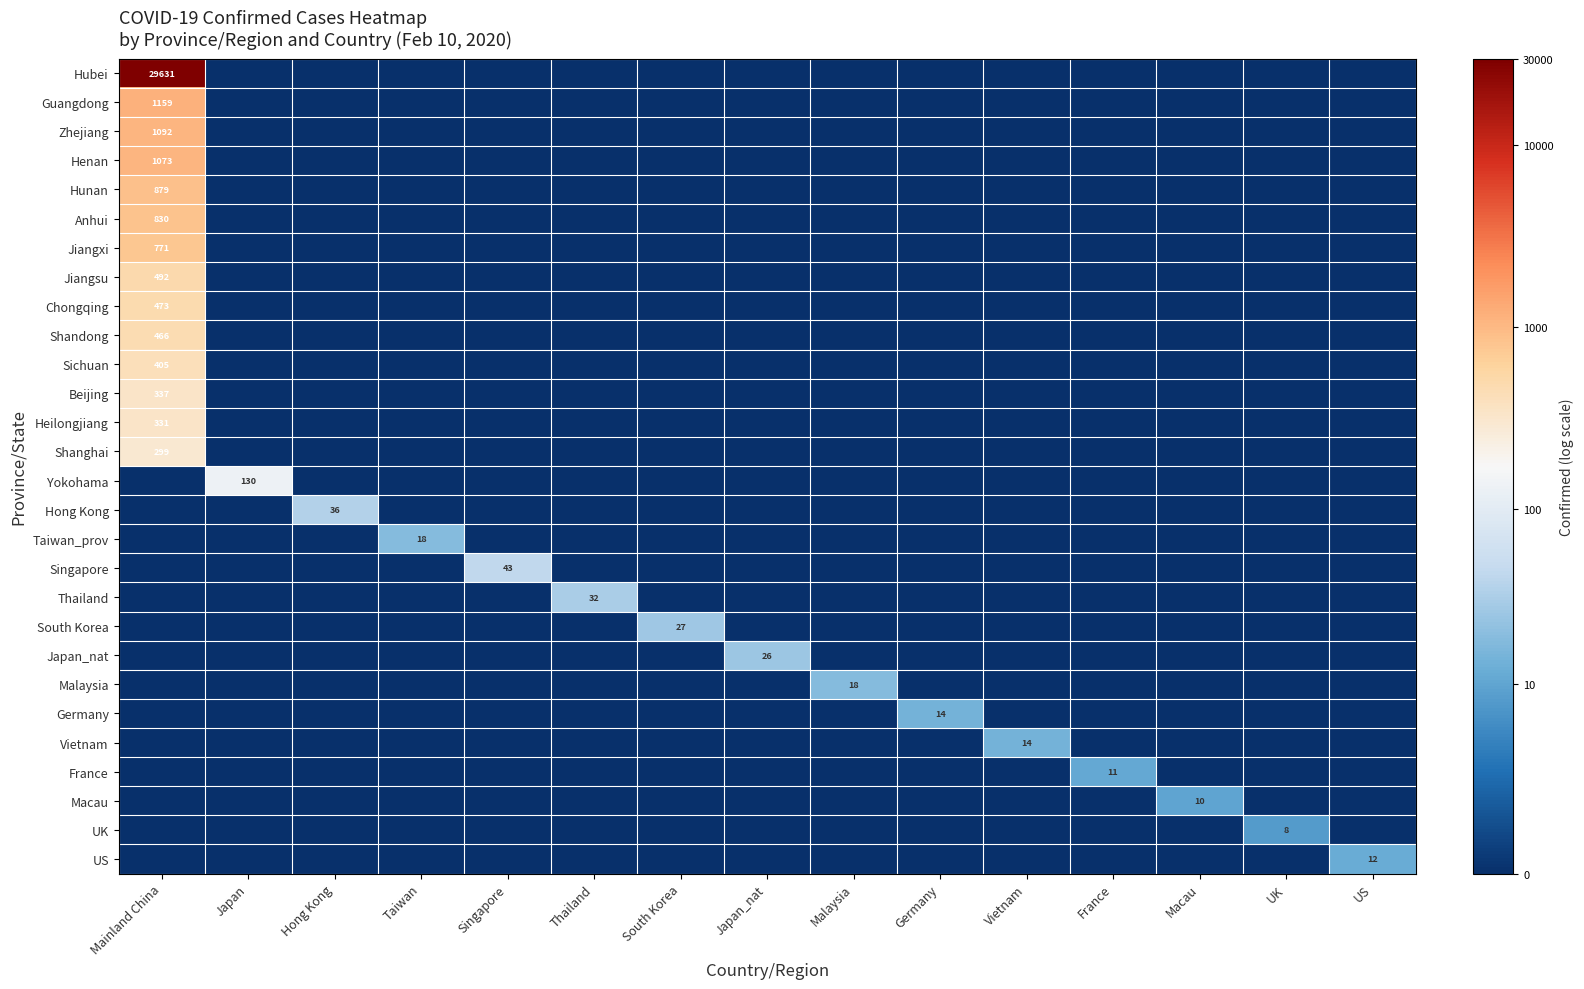

The Japan_nat series shows 26 at Japan_nat. True or false?

True